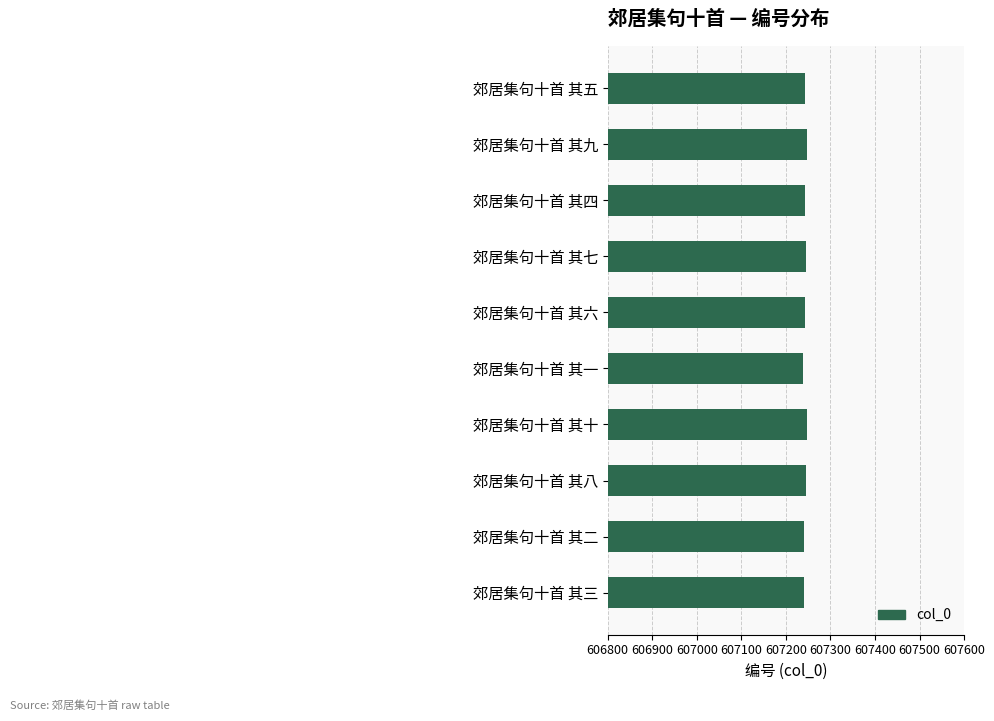

How many categories are shown in the chart?

10